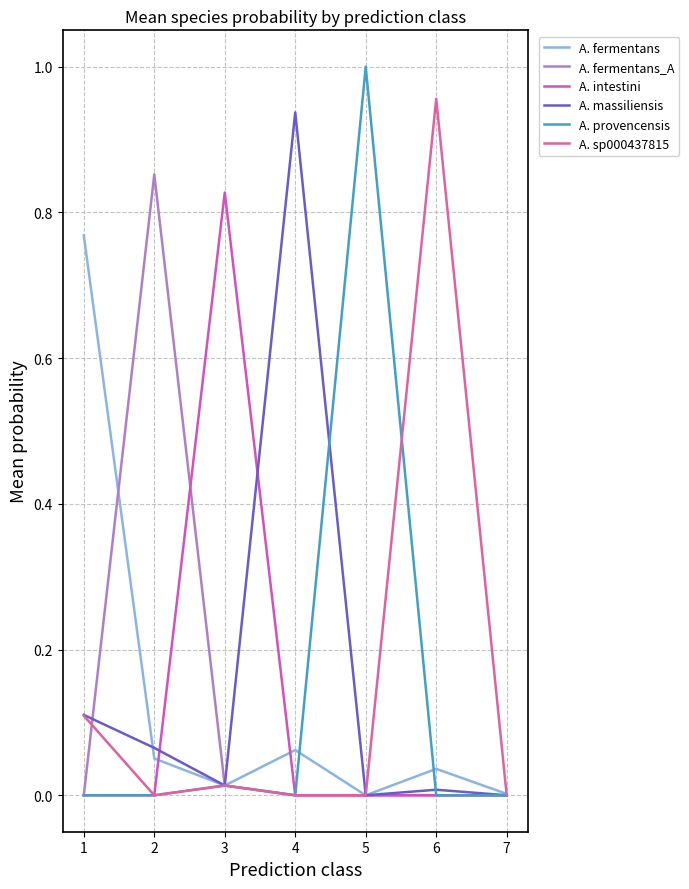

How many lines are shown in the chart?

6